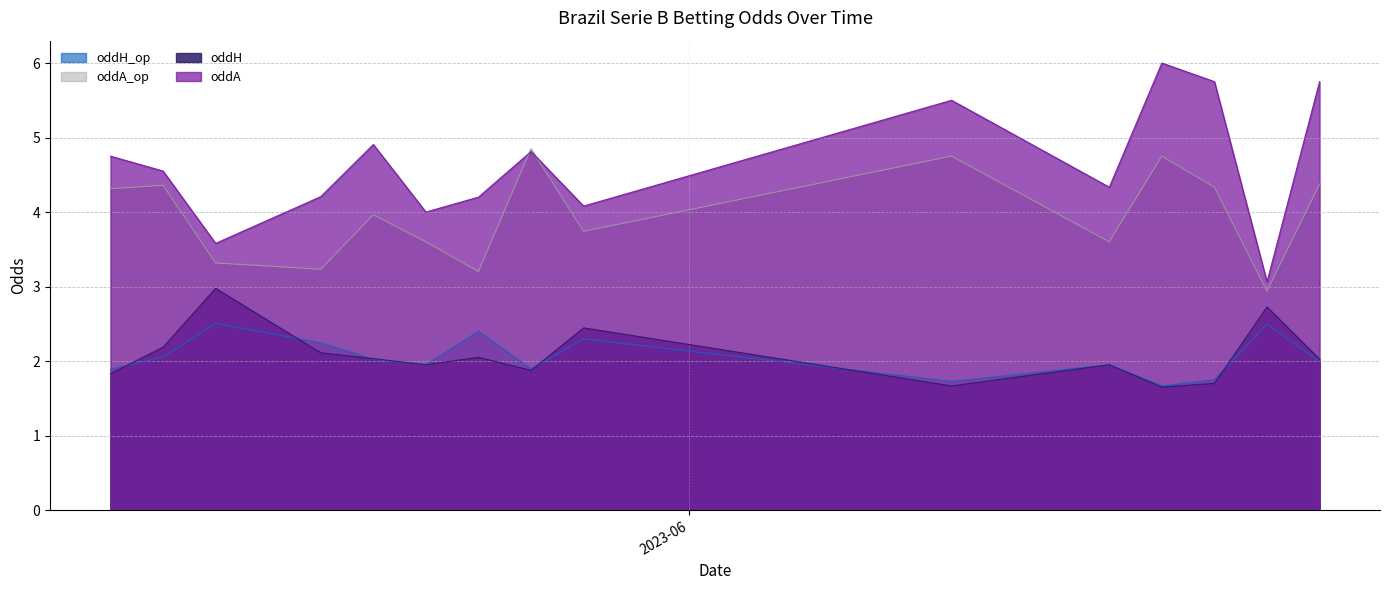

True or false: oddH_op and oddA cross at least once.

False